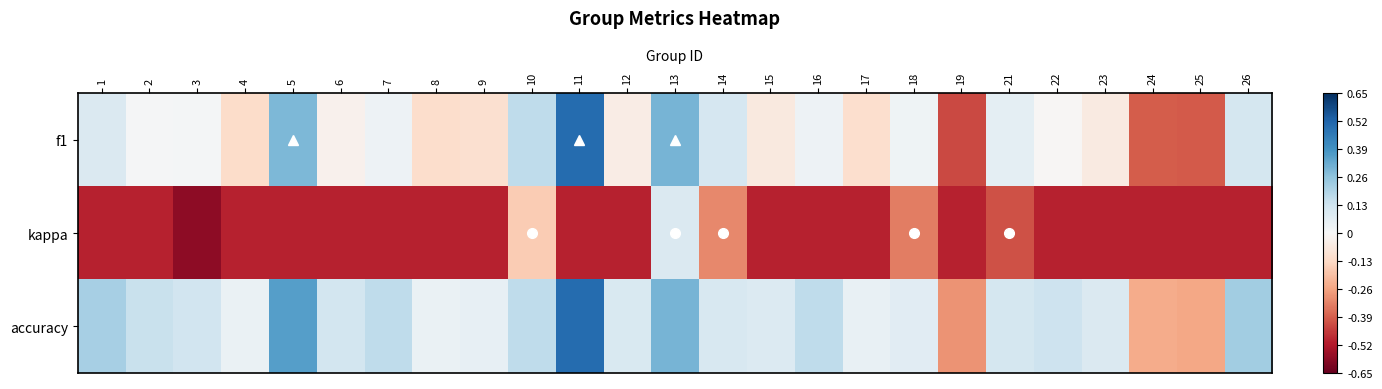

How many distinct data groups are displayed?

3